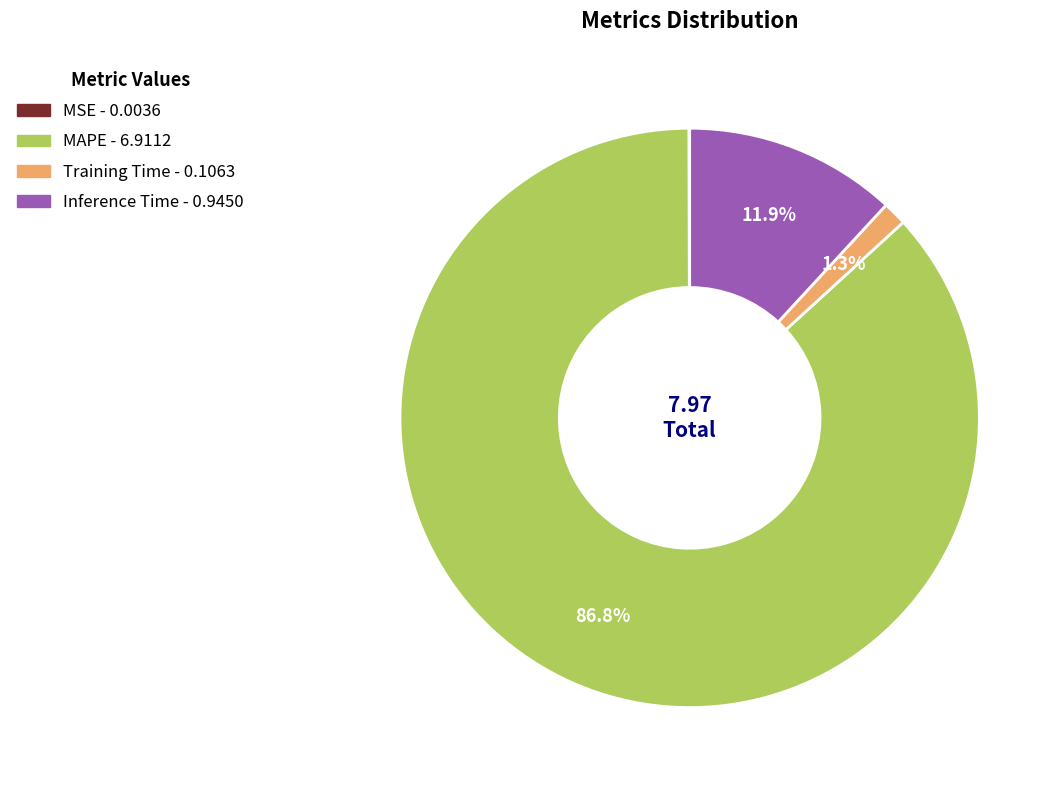

Is the sum of MAPE and Training Time greater than half?

Yes